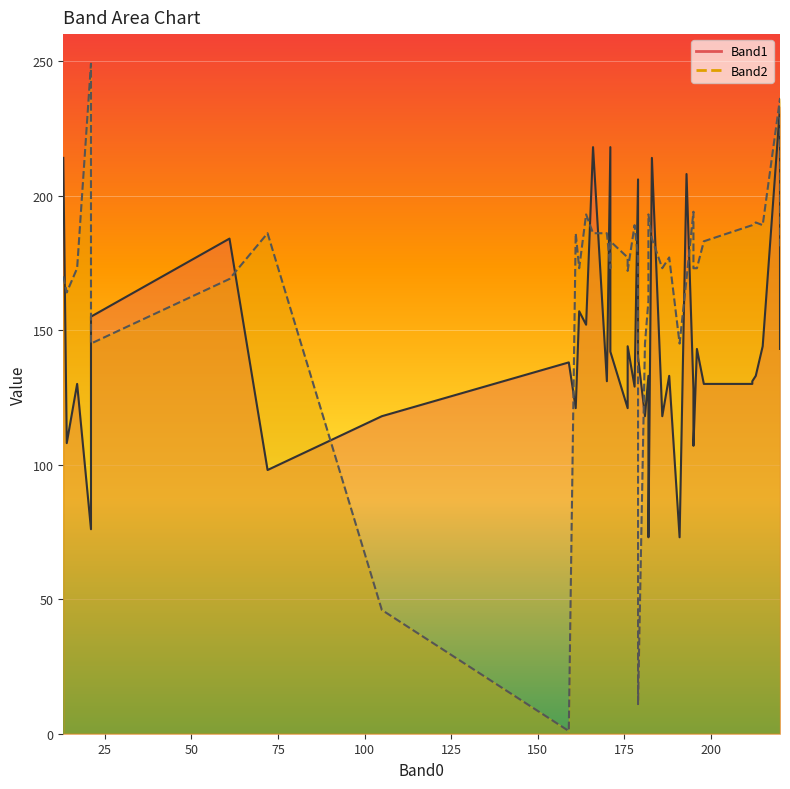

What is the difference between the Band2 values at 159 and 171?

182